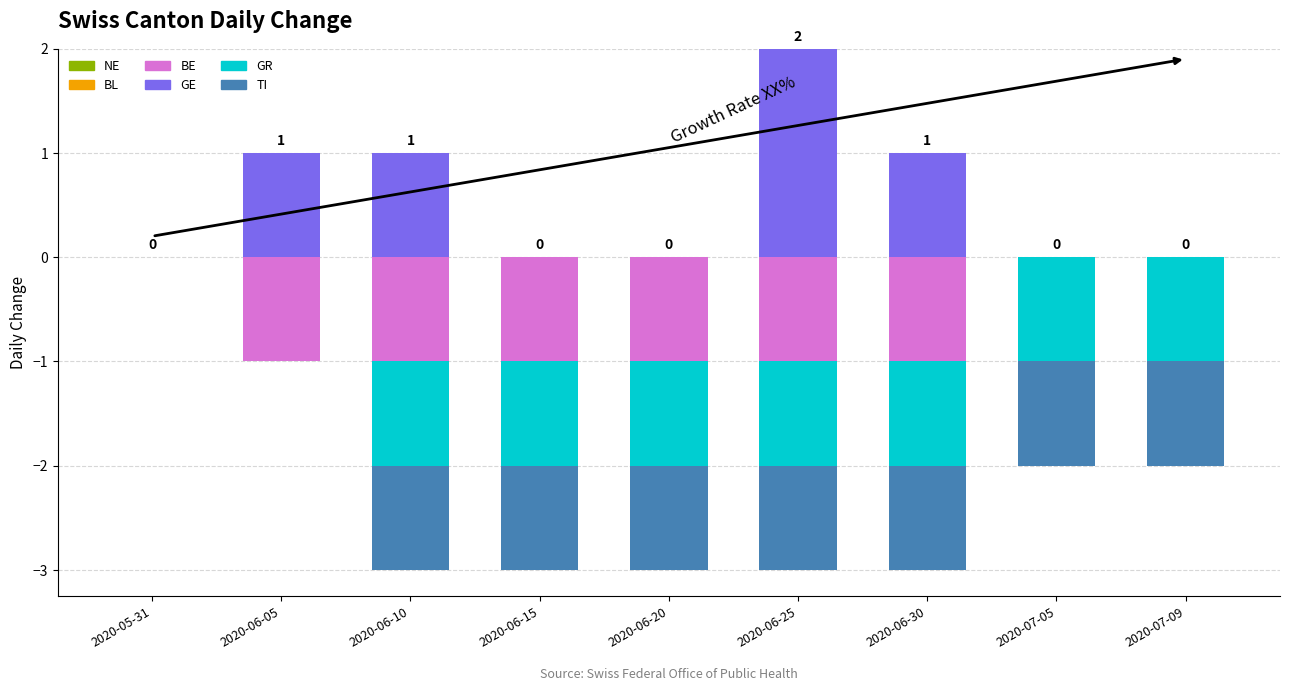

Which series has the widest spread of values?

GE